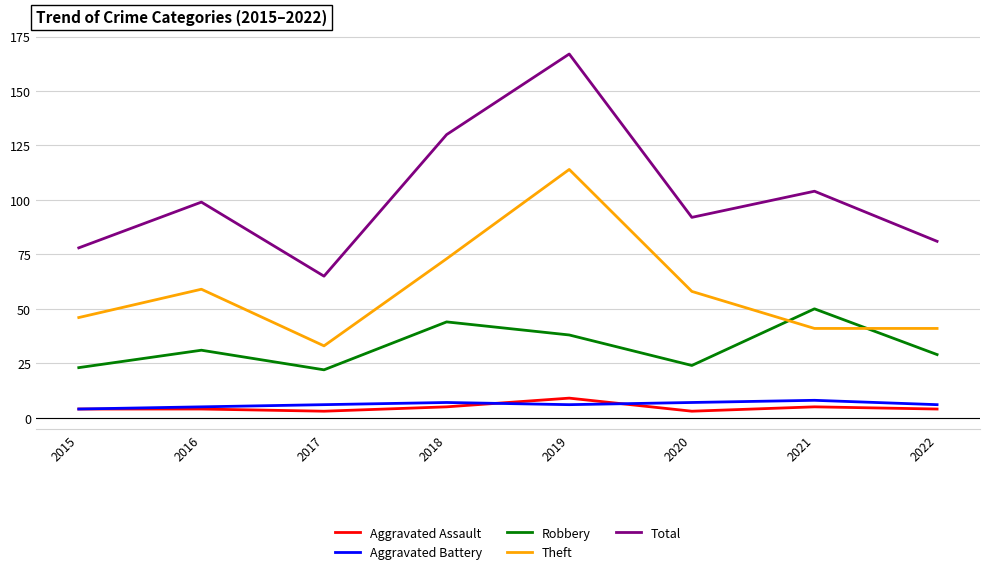

What is the maximum value shown in the chart?

167